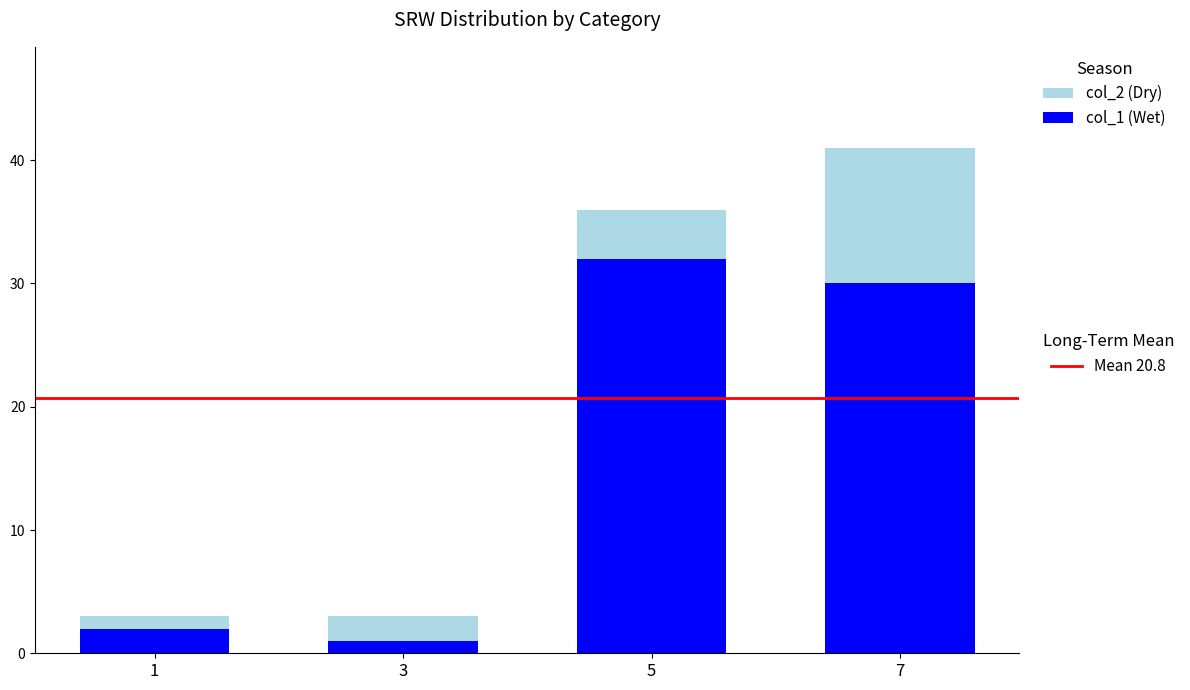

What is the total value across all series at 7?

41